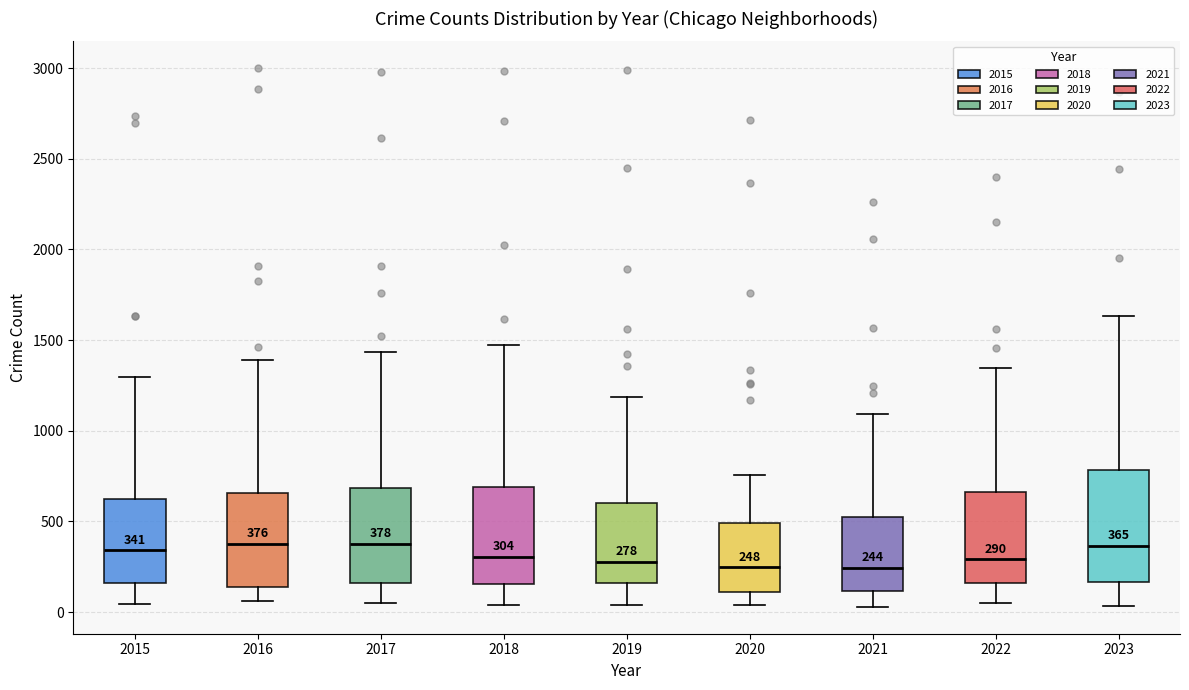

Which box is the tallest, from its lower edge to its upper edge?

2023